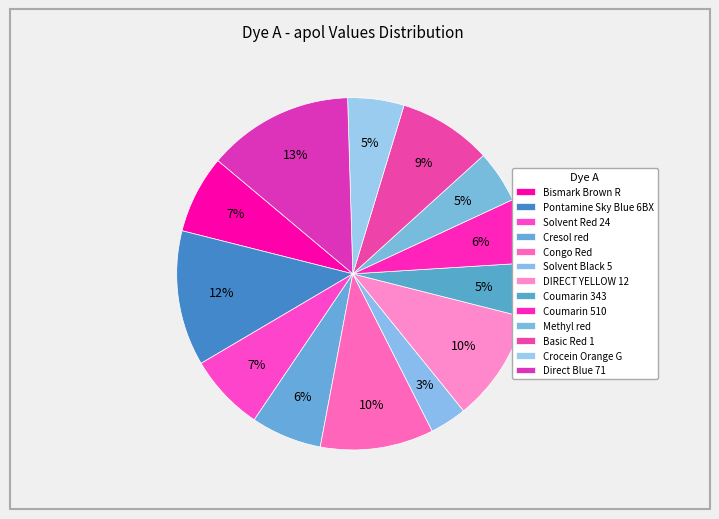

Does any single category account for the majority?

No